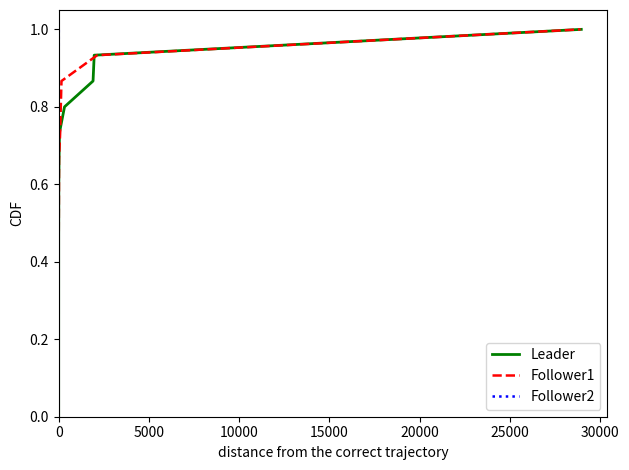

Which series has the largest range (max minus min)?

Leader